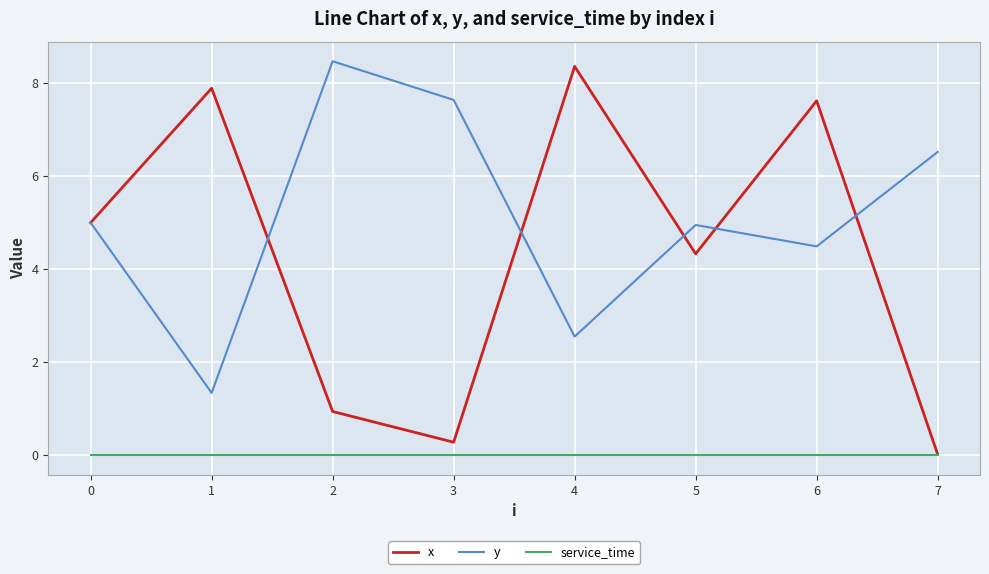

At which label is y closest to 4?

6